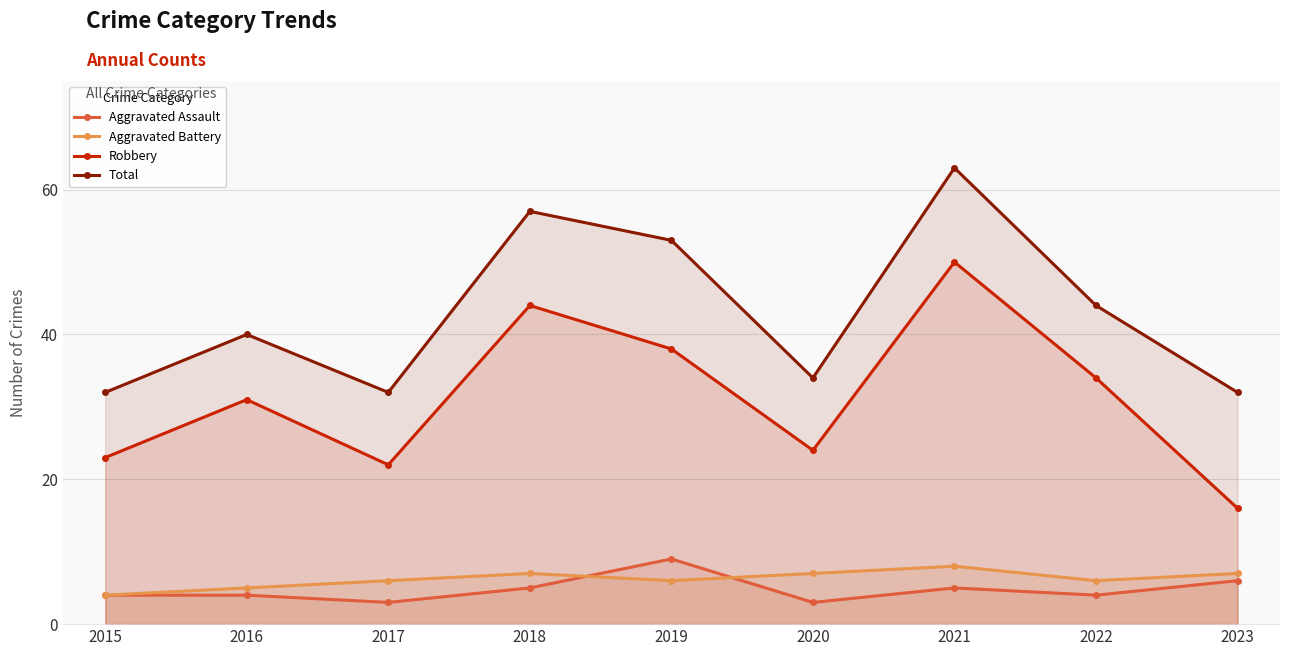

What is the total value across all series at 2015?

63